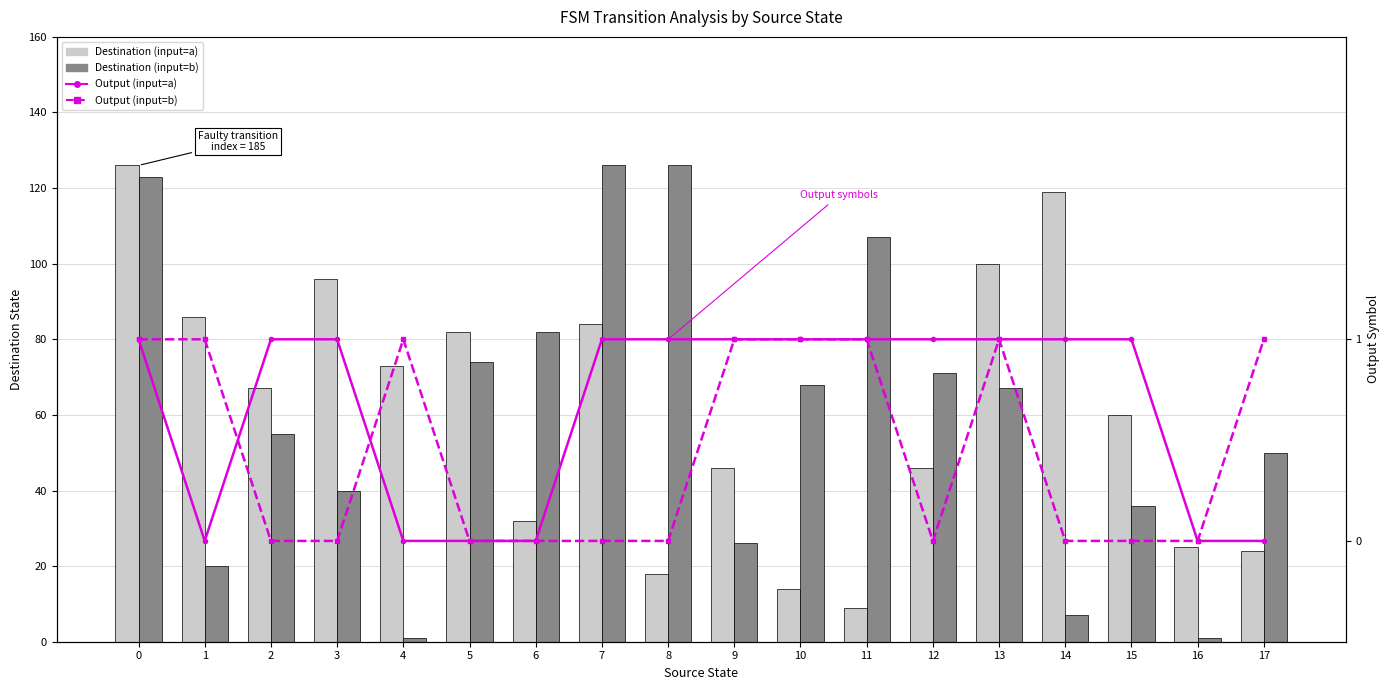

True or false: Destination (input=a) has a value of 180 at 0.

False